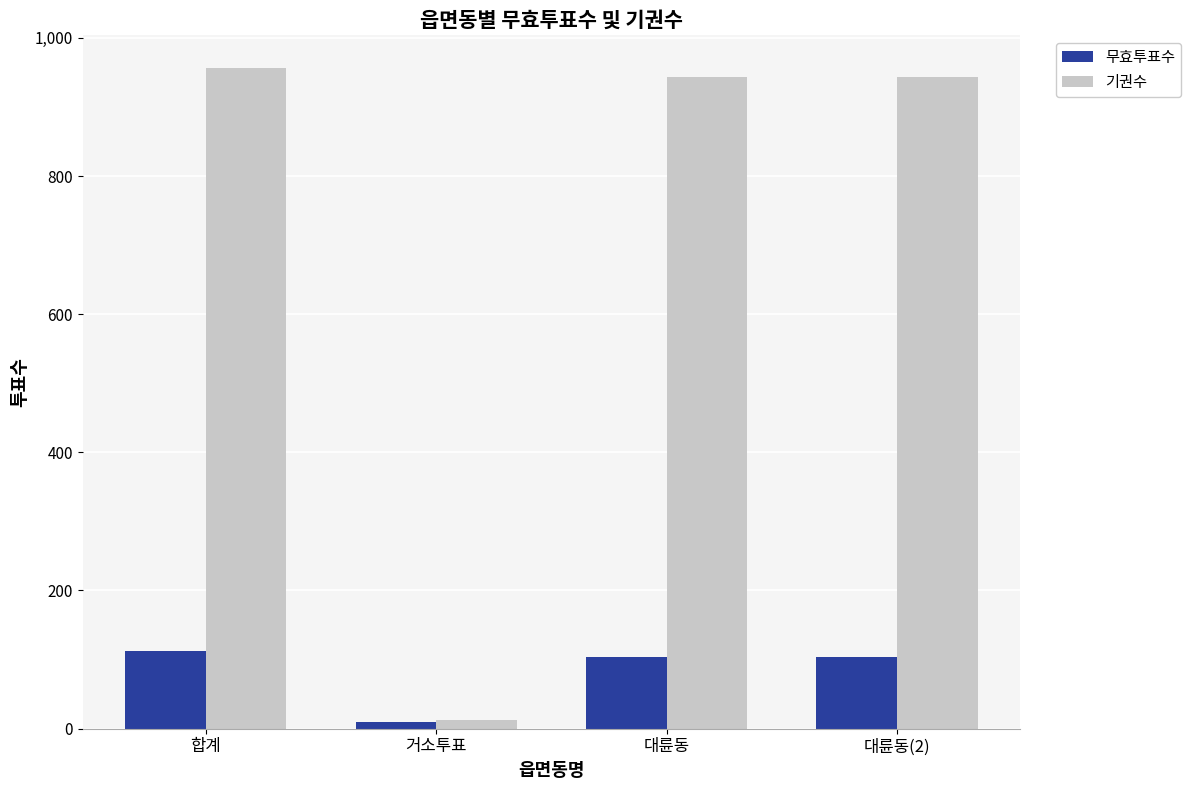

Which series has the largest range (max minus min)?

기권수